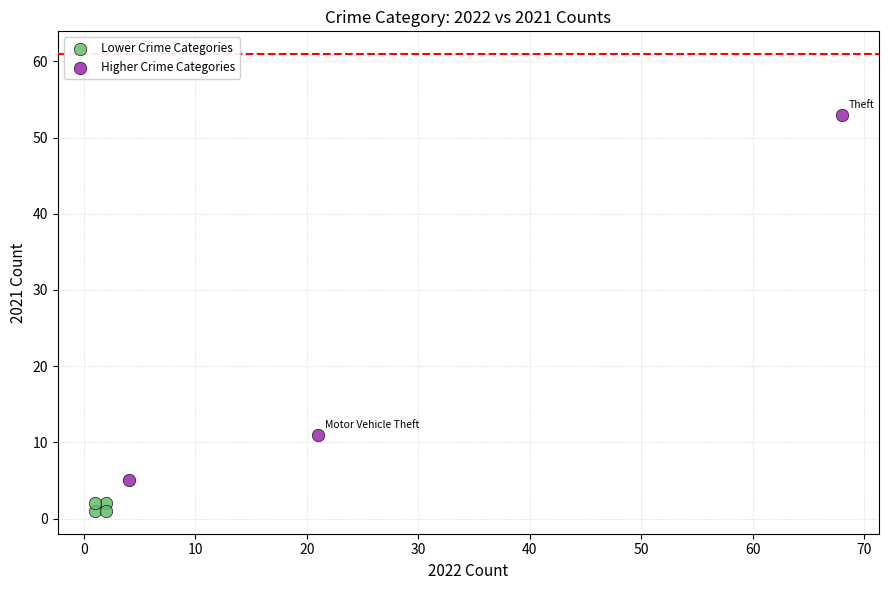

Which series reaches the maximum Y coordinate?

Higher Crime Categories